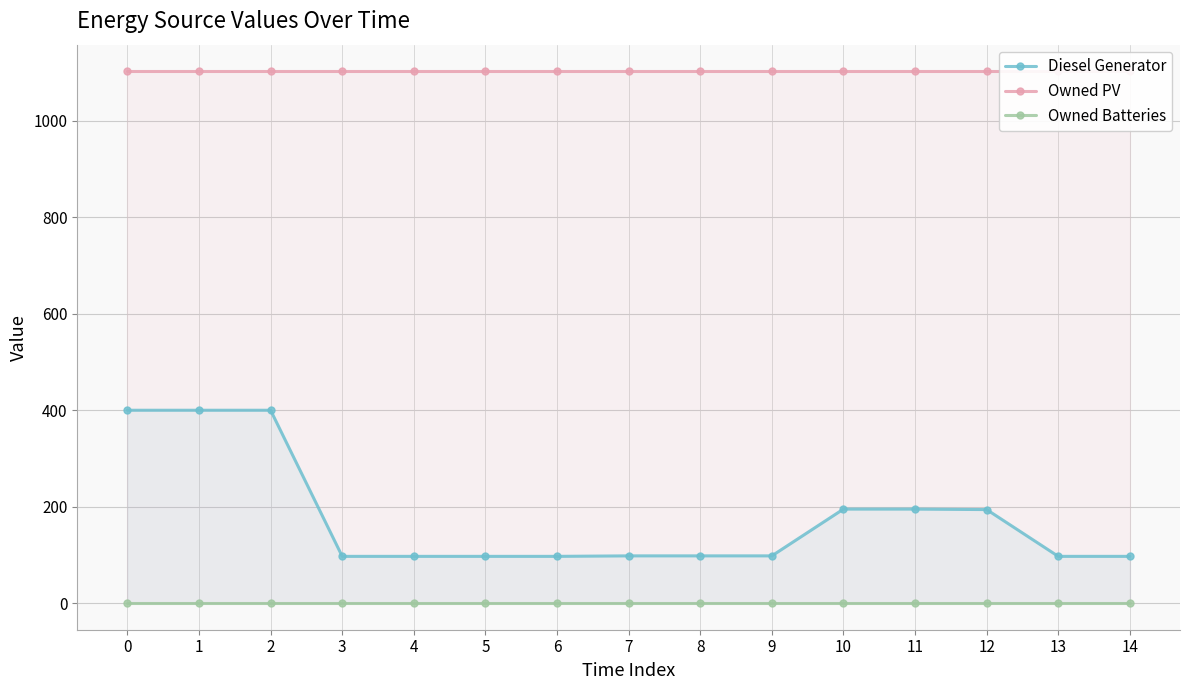

How many values in the Diesel Generator series are below 98?

6